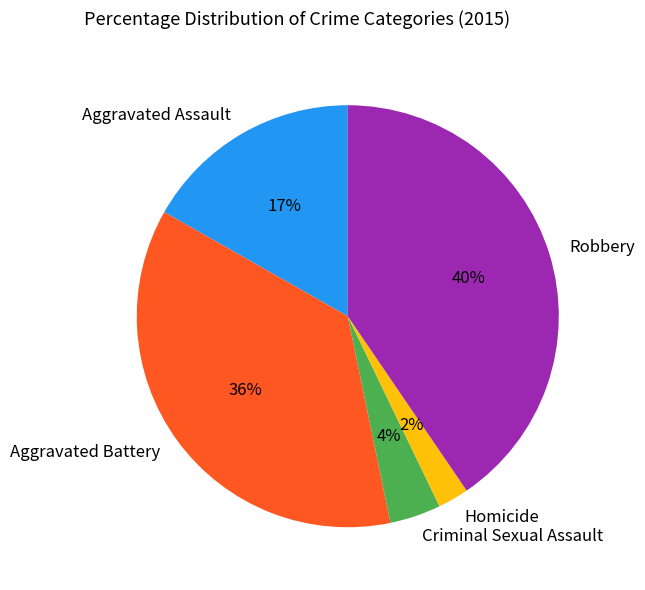

Count the number of slices in the pie.

5